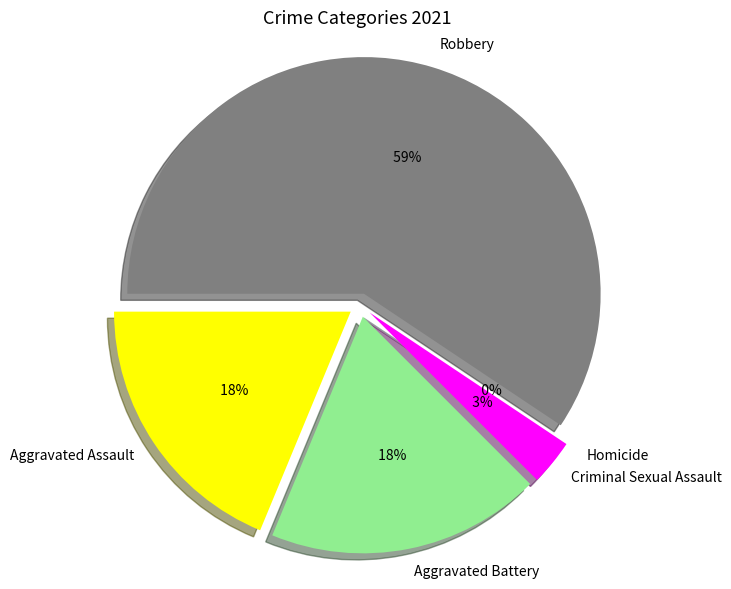

Is there any slice that represents more than half of the pie?

Yes